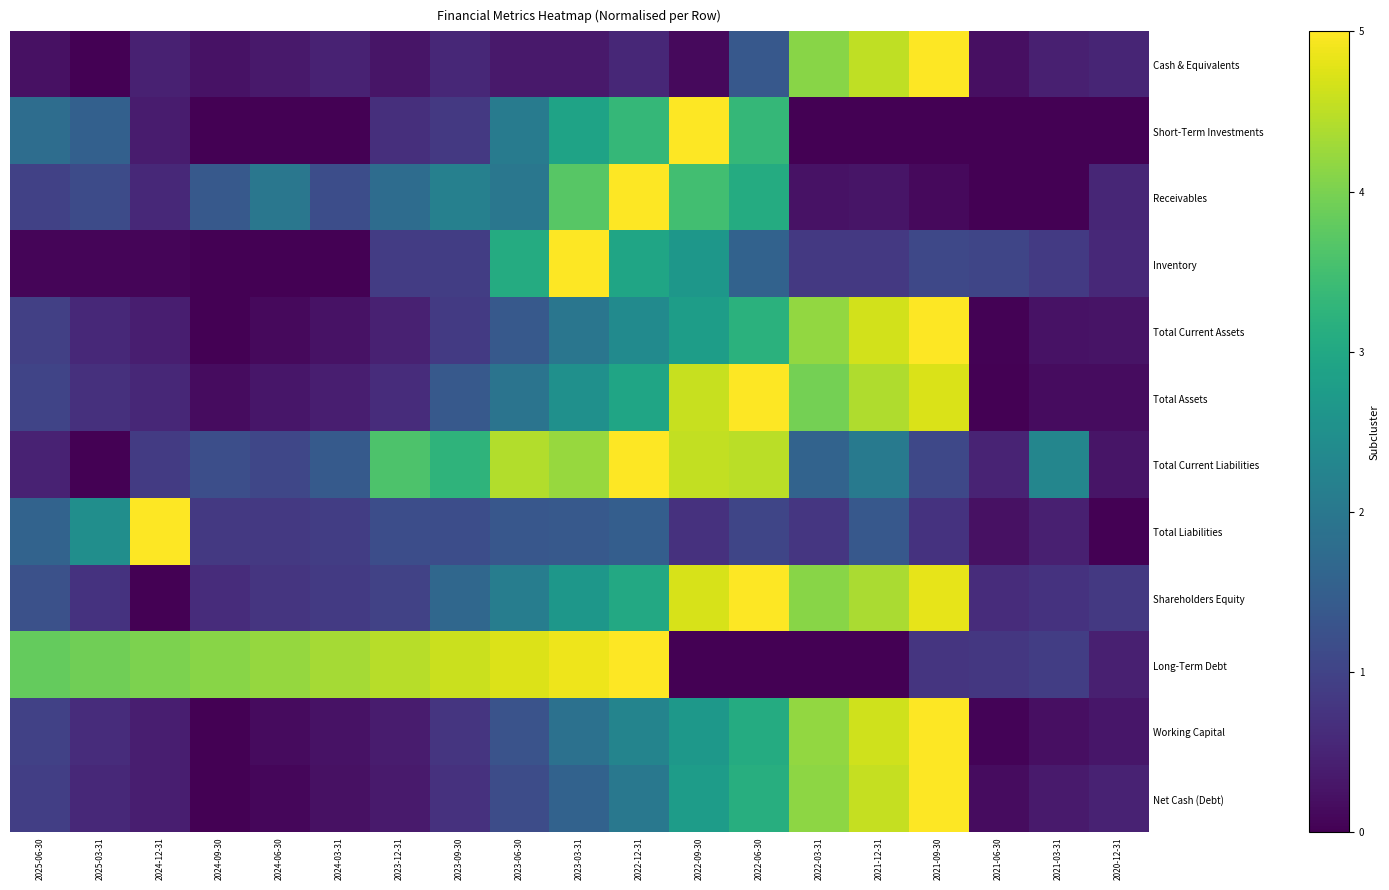

List the series in order of their peak value, highest first.

Cash & Equivalents, Short-Term Investments, Receivables, Inventory, Total Current Assets, Total Assets, Total Current Liabilities, Total Liabilities, Shareholders Equity, Long-Term Debt, Working Capital, Net Cash (Debt)